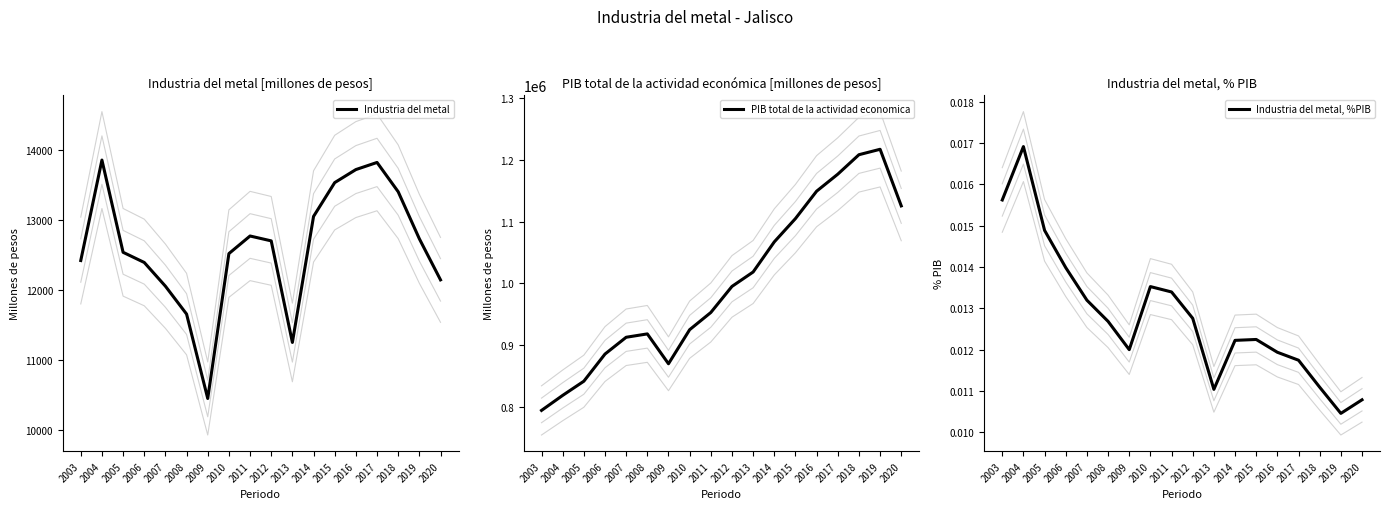

What is the difference between the maximum and minimum values in the Industria del metal series?

3409.8